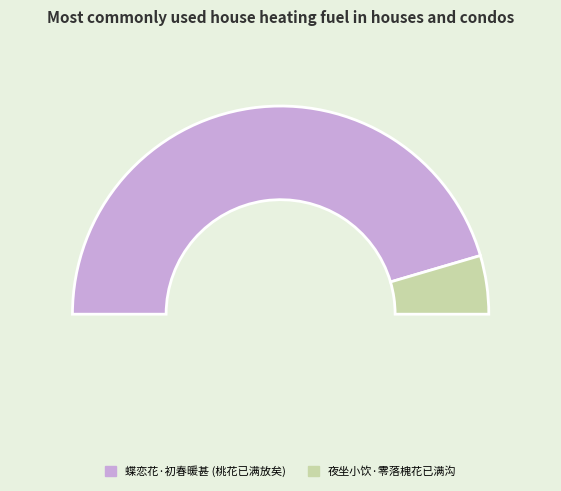

What is the change in value from 蝶恋花·初春暖甚，起视小园，桃花已满放矣。因作蝶恋花一阕以志喜 to 夜坐小饮·零落槐花已满沟?

-753960